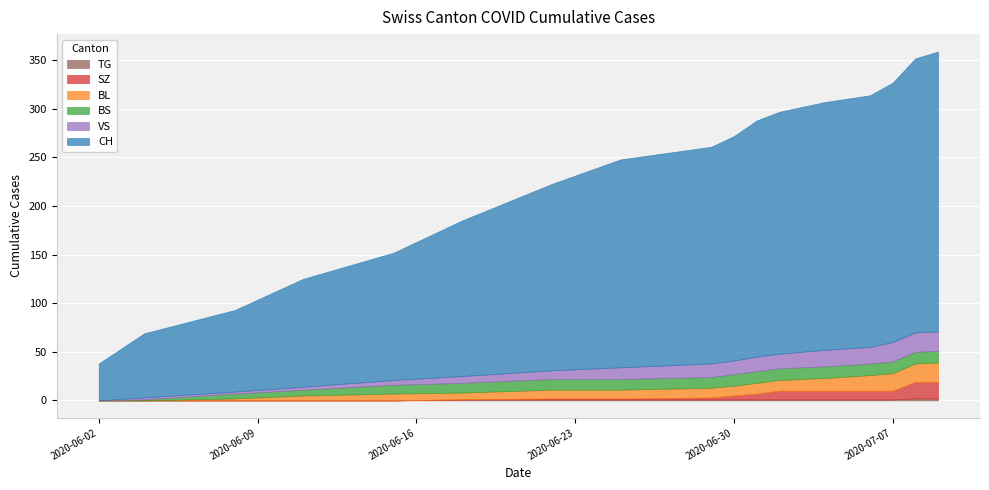

What is the greatest value displayed?

288